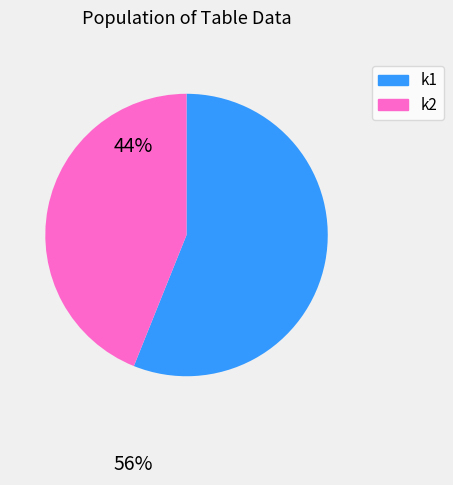

What is the ratio of the value at k2 to the value at k1?

0.8